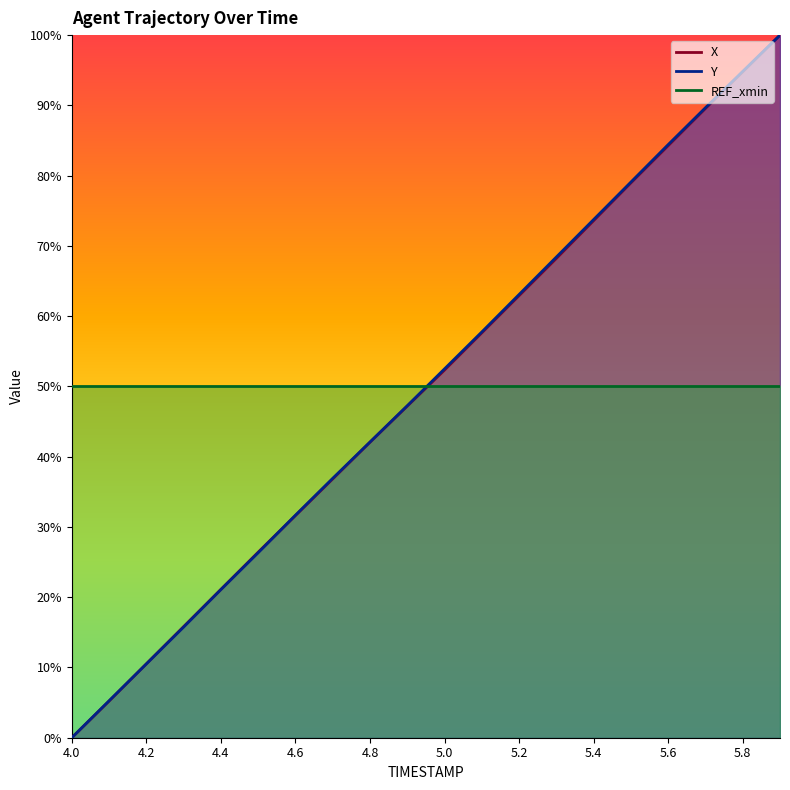

Where does the X series first go above 52?

5.0